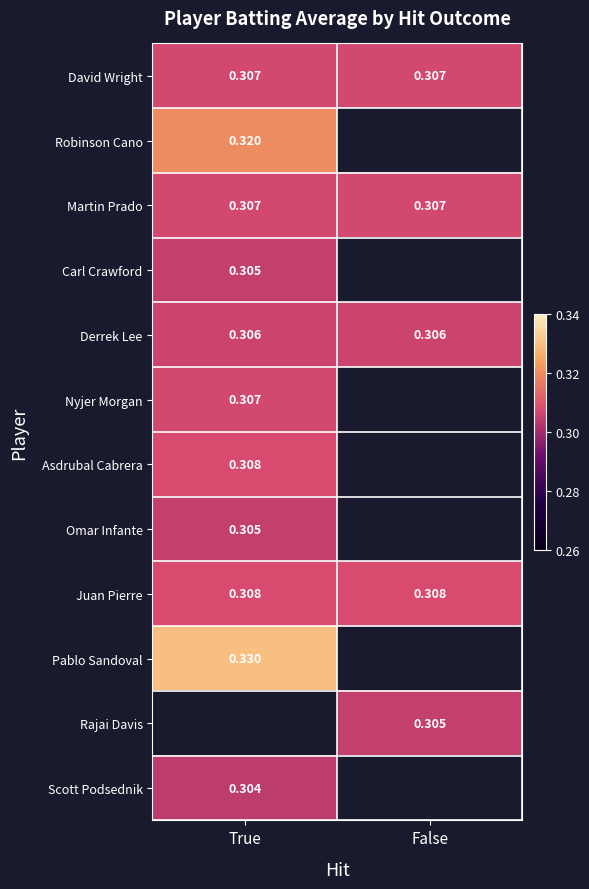

Where is David Wright nearest to the value 0?

True